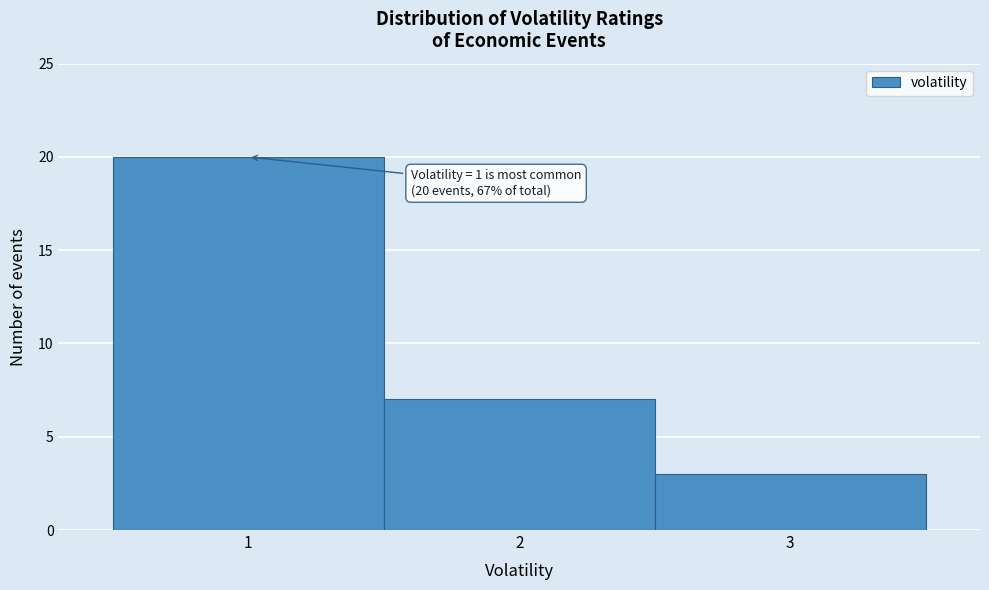

Over which range of the x-axis is the bar tallest?

0.5 to 1.5